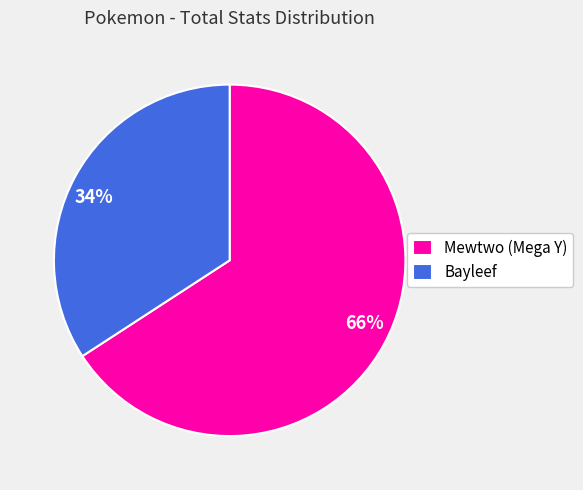

How many segments does this pie chart have?

2